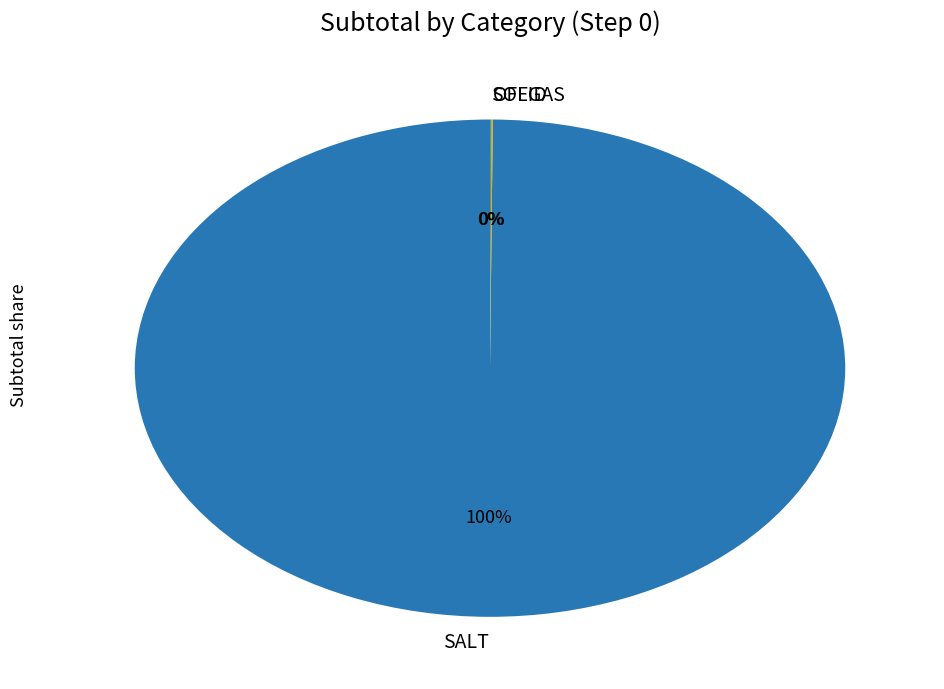

To the nearest percent, what percentage of the pie is SALT?

100%